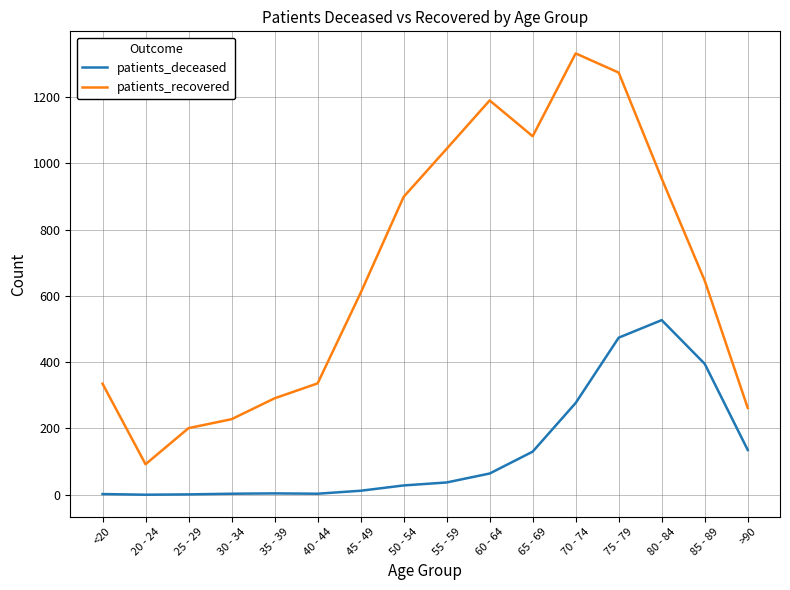

True or false: patients_recovered and patients_deceased intersect in this chart.

False